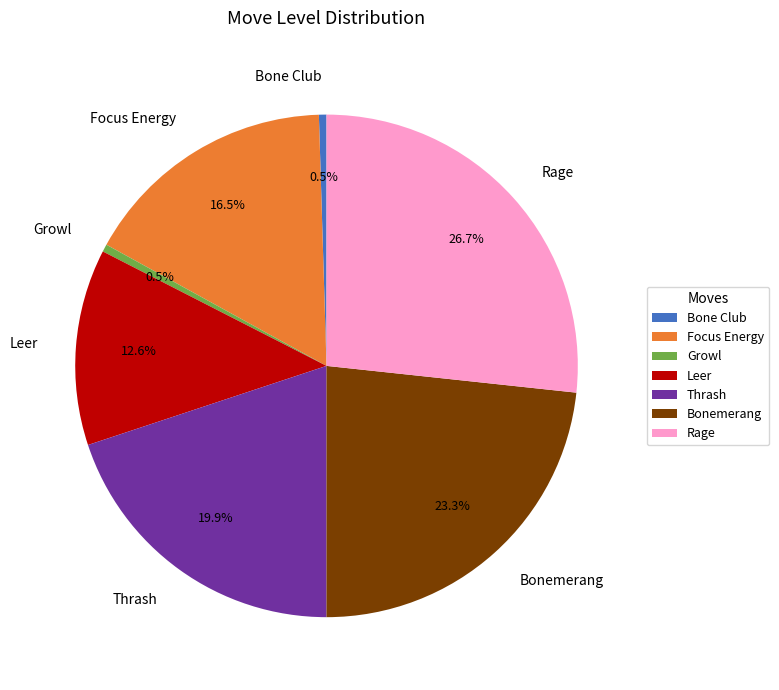

Is there any slice that represents more than half of the pie?

No